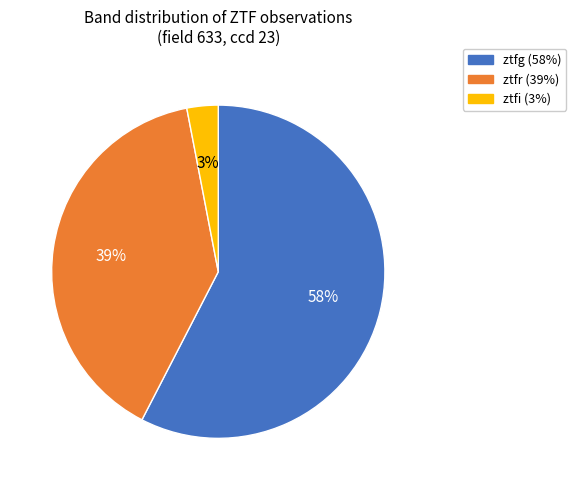

Count the number of slices in the pie.

3